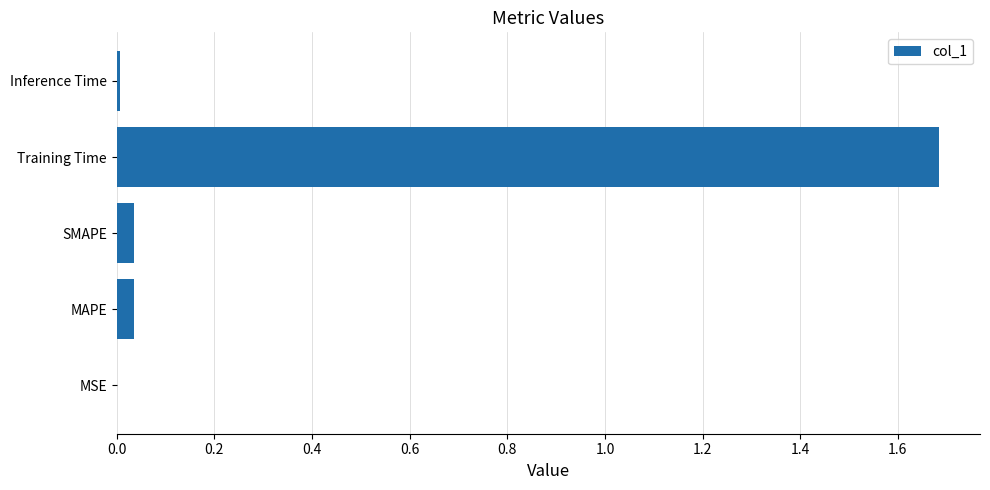

Between MSE and Training Time, which is larger?

Training Time